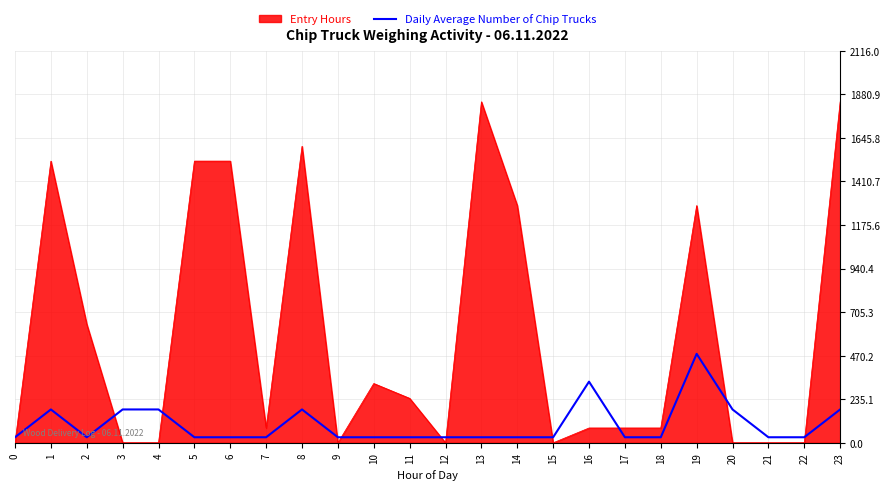

Rank the series by their average value, from lowest to highest.

Daily Average Number of Chip Trucks, Entry Hours